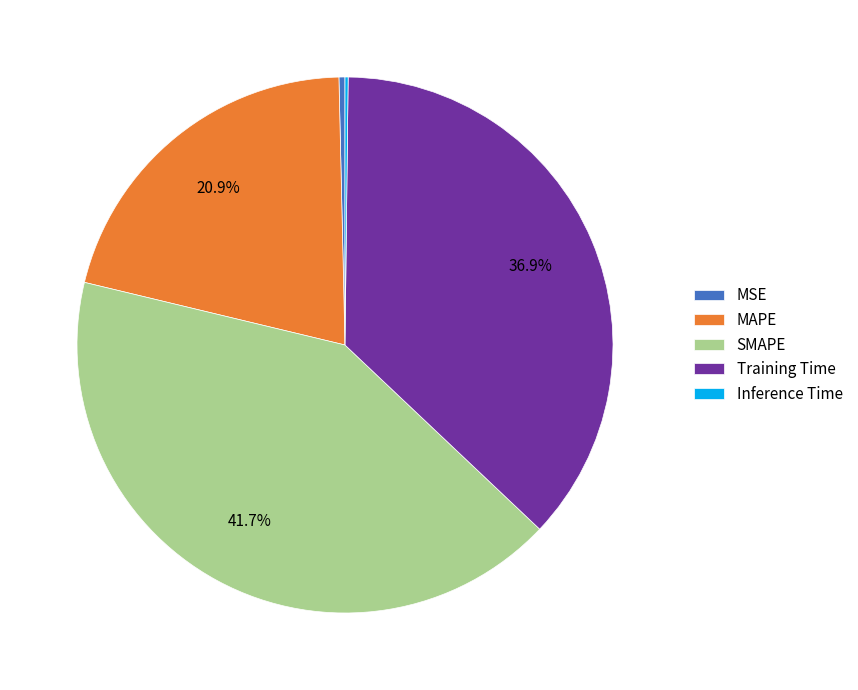

To the nearest percent, what percentage of the pie is MAPE?

21%